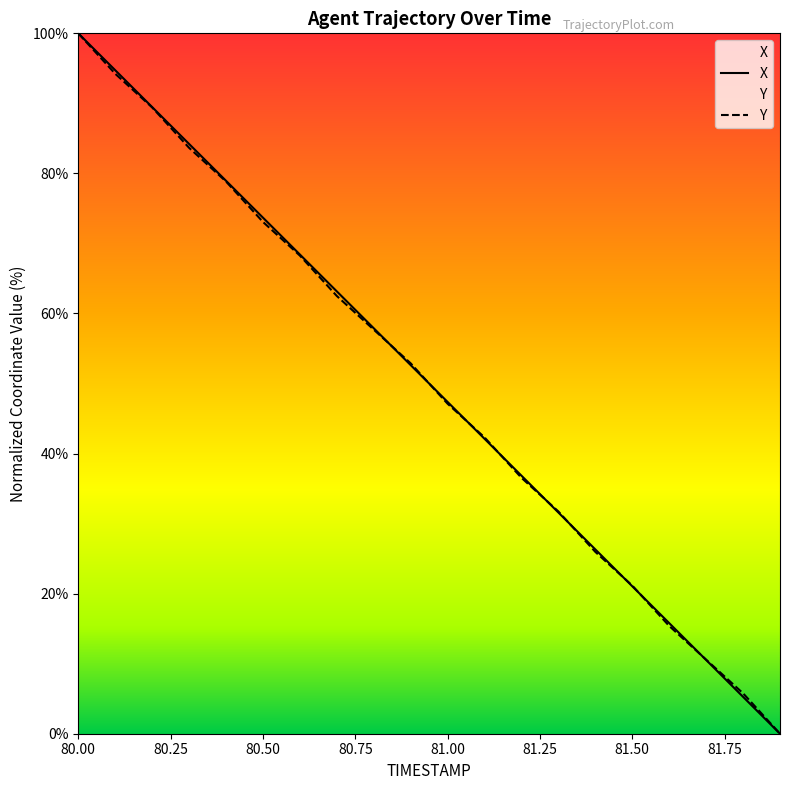

What are all the series names shown in the legend?

X, Y